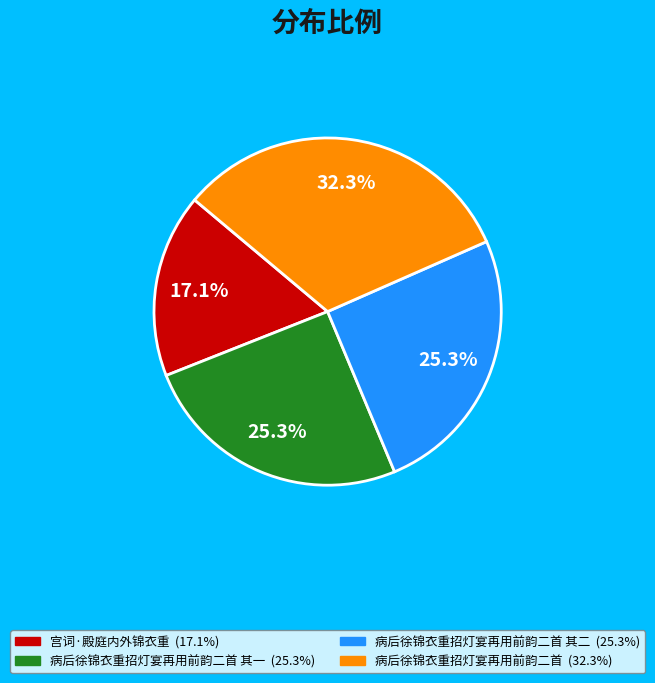

Does any single category account for the majority?

No